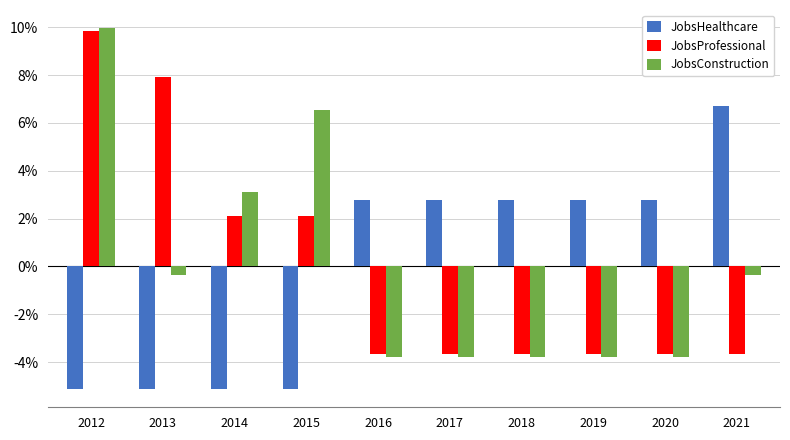

Reading left to right, what are all the values shown in this chart?

JobsHealthcare: -5.1	-5.1	-5.1	-5.1	2.8	2.8	2.8	2.8	2.8	6.7
JobsProfessional: 9.8	7.9	2.1	2.1	-3.7	-3.7	-3.7	-3.7	-3.7	-3.7
JobsConstruction: 10.0	-0.3	3.1	6.5	-3.8	-3.8	-3.8	-3.8	-3.8	-0.3